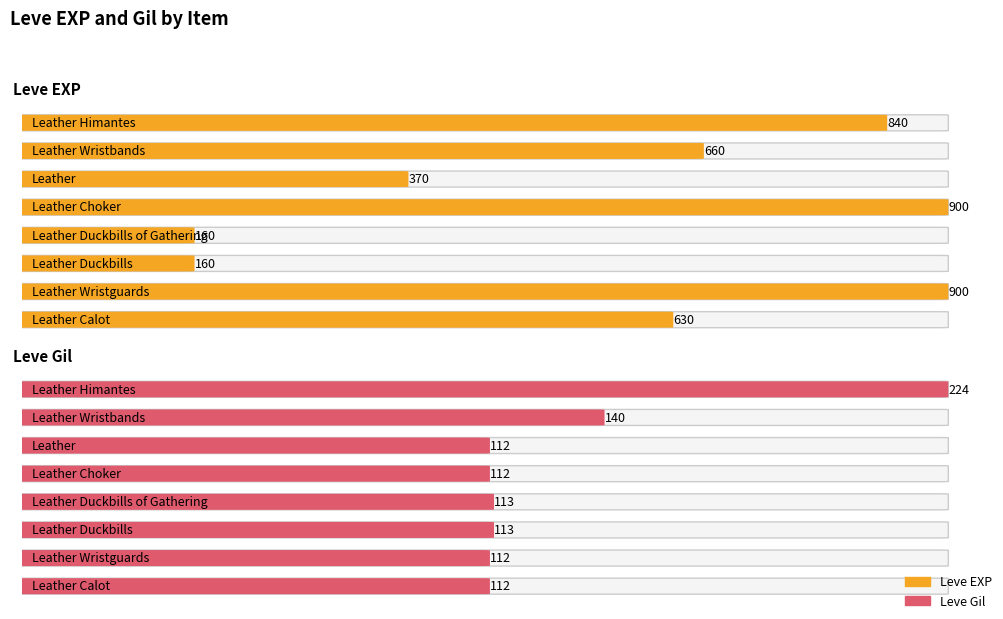

Which series has the largest total across all categories?

Leve EXP